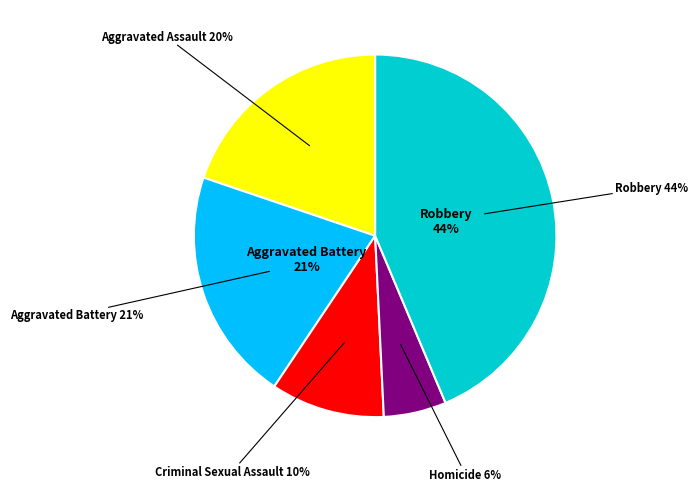

Is there a majority slice in this chart?

No